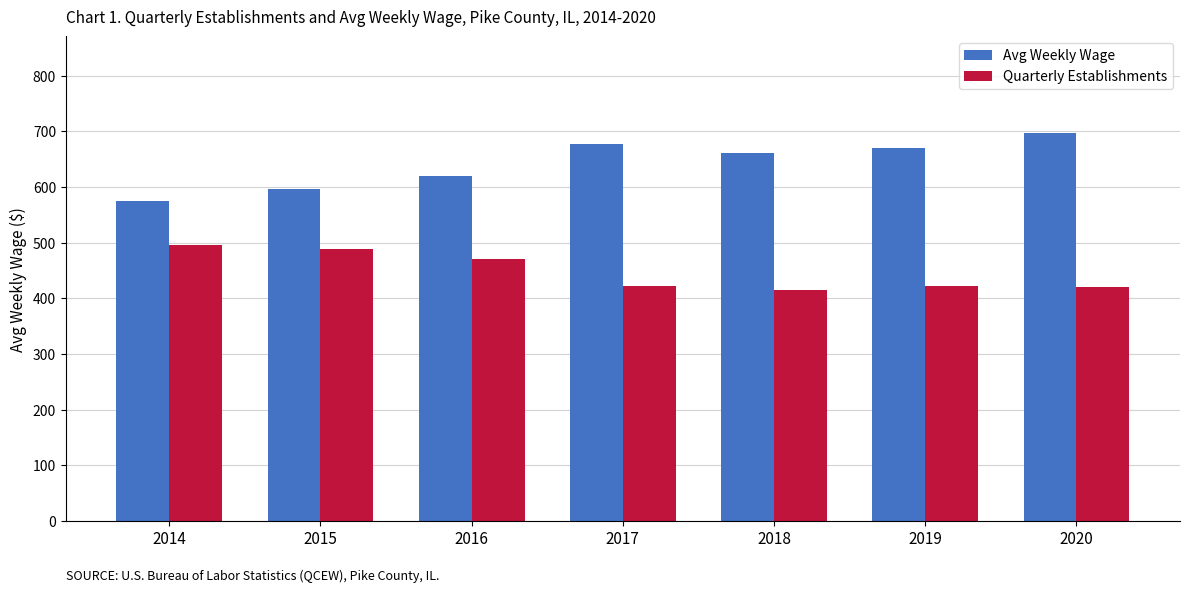

What is the smallest value displayed?

415.0